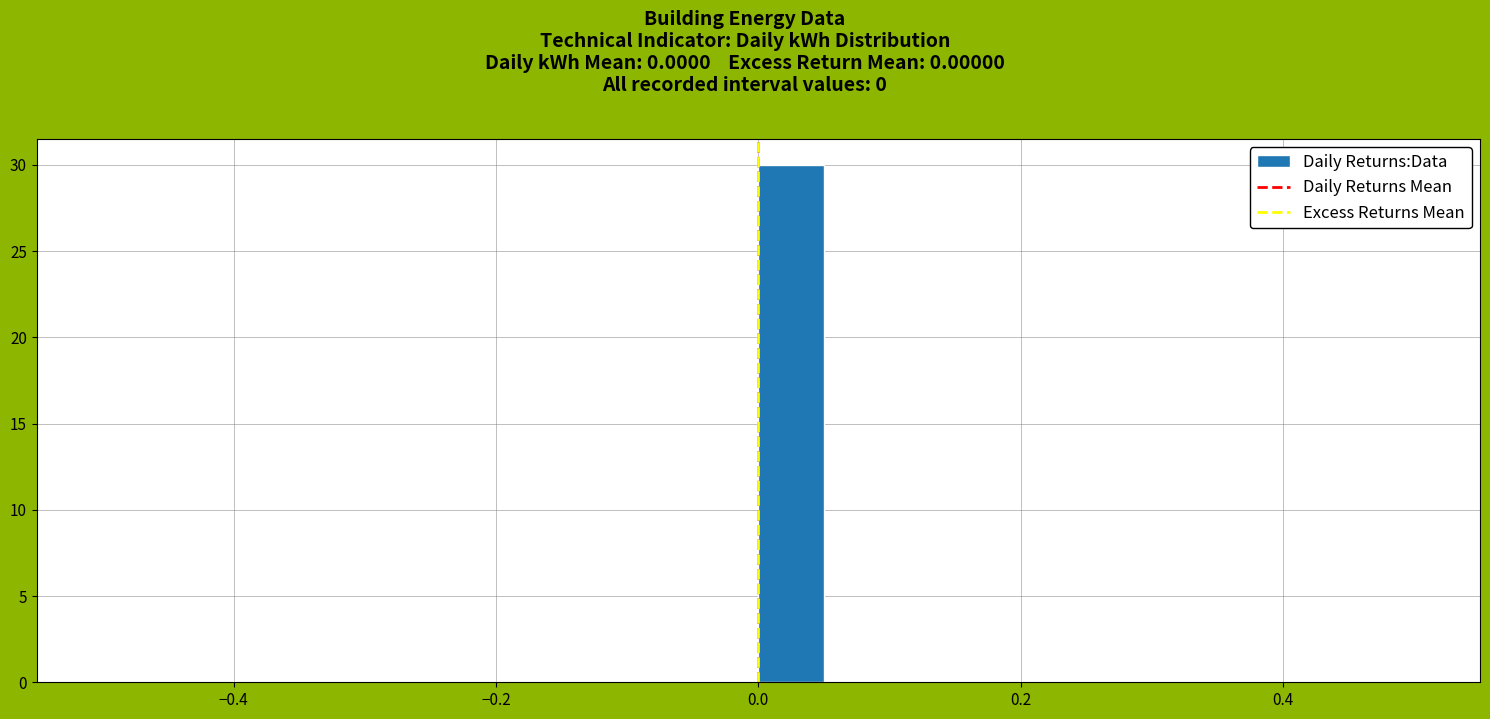

Read against the x-axis, roughly where is the centre of the tallest bar?

0.02